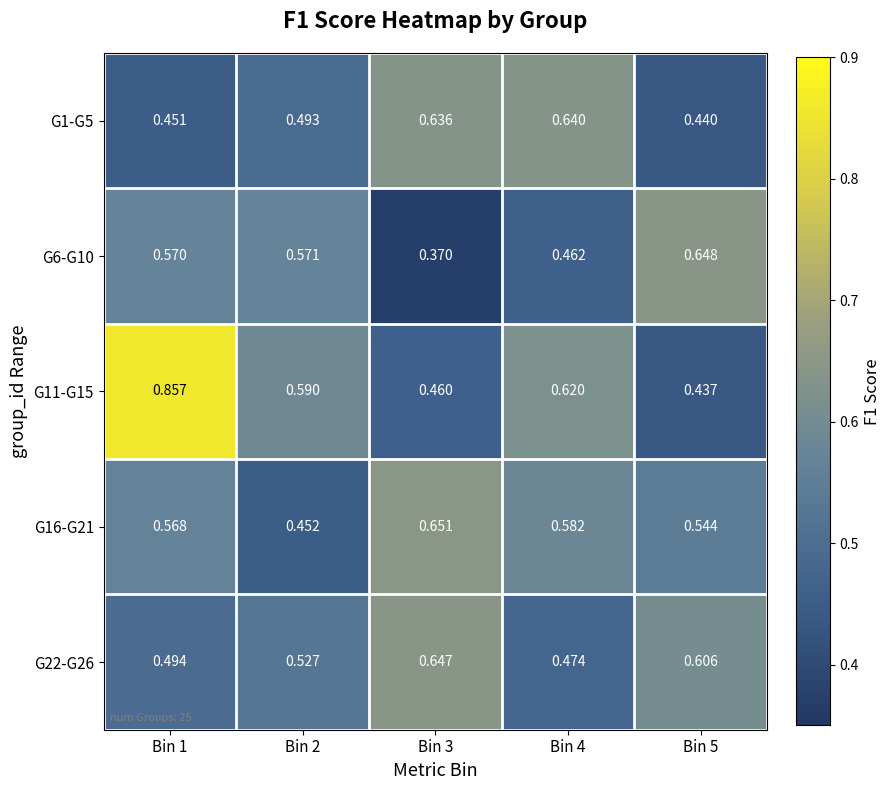

List the series in order of their peak value, lowest first.

G1-G5, G22-G26, G6-G10, G16-G21, G11-G15